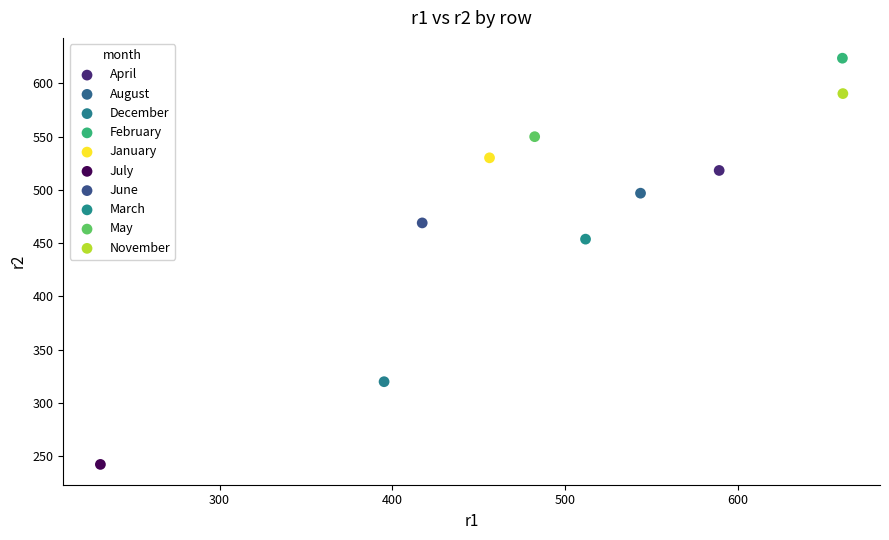

What are all the series names shown in the legend?

April, August, December, February, January, July, June, March, May, November